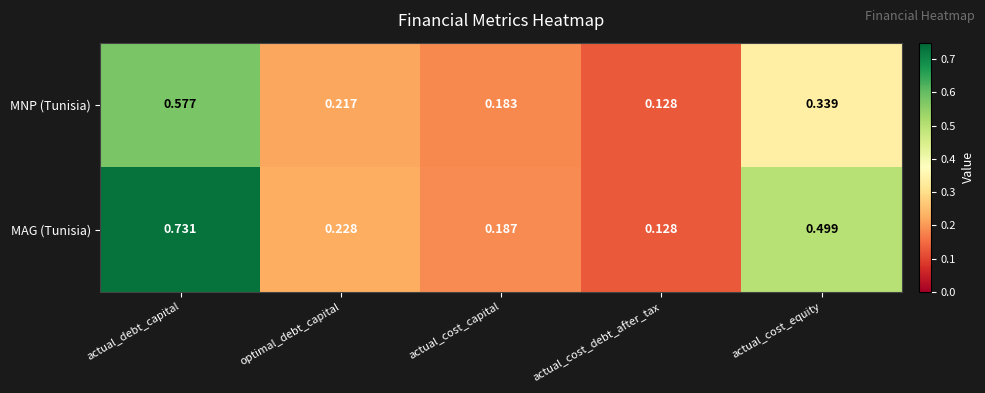

List the series in order of their peak value, highest first.

MAG (Tunisia), MNP (Tunisia)